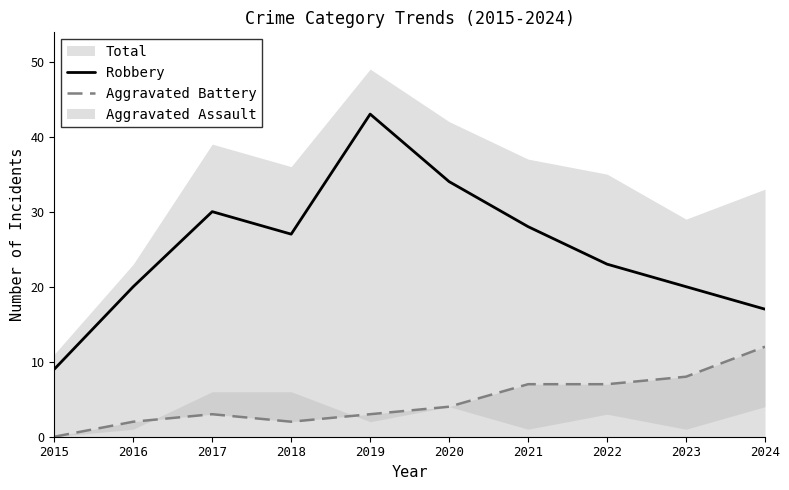

Does the chart have visible grid lines?

No